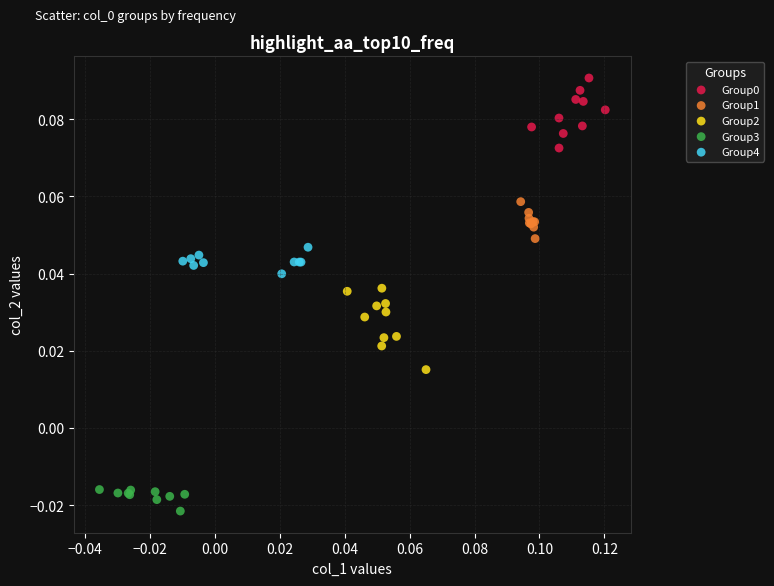

Which series contains the lowest Y value?

Group3